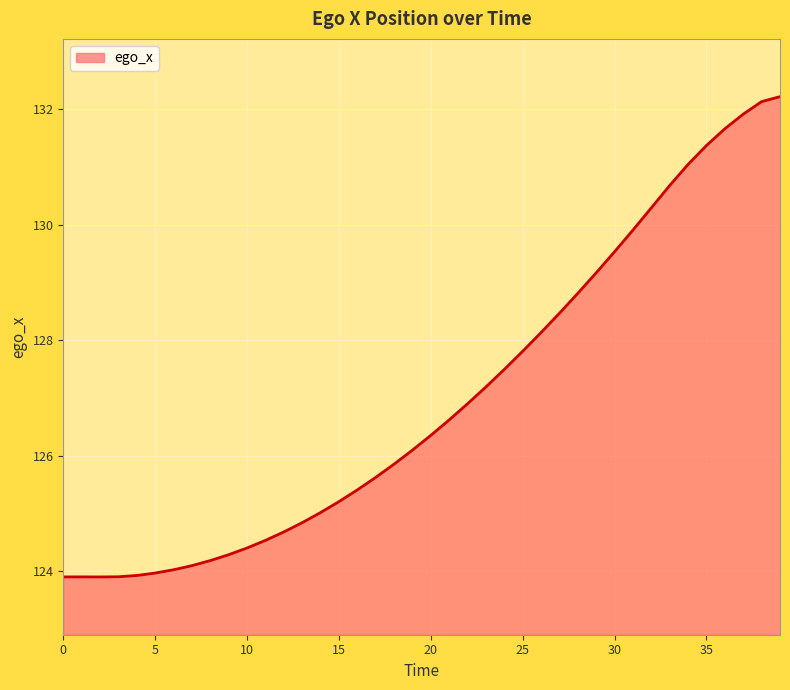

Reading left to right, transcribe all the data shown in this chart.

123.9	123.9	123.9	123.9	123.9	124.0	124.0	124.1	124.2	124.3	124.4	124.5	124.7	124.8	125.0	125.2	125.4	125.6	125.9	126.1	126.4	126.6	126.9	127.2	127.5	127.8	128.1	128.5	128.8	129.2	129.5	129.9	130.3	130.7	131.0	131.4	131.7	131.9	132.1	132.2